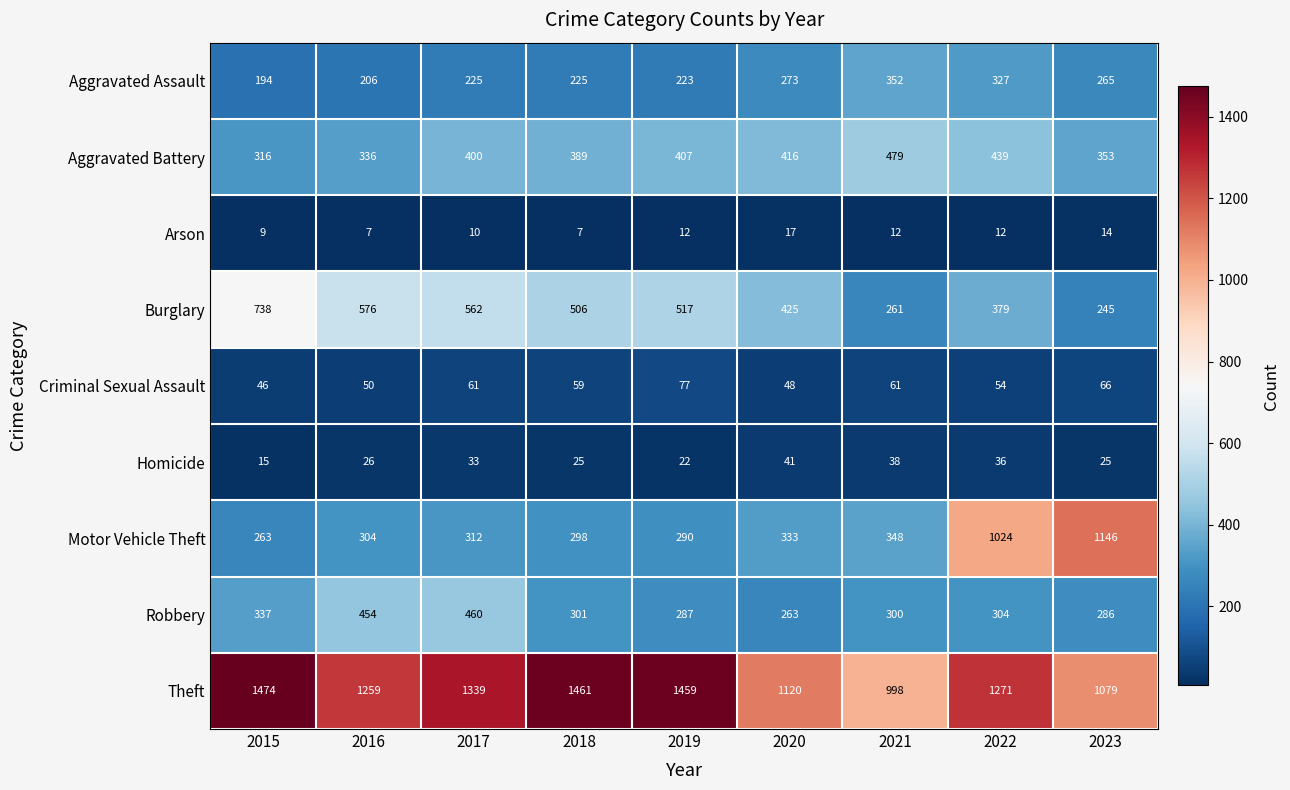

What is the difference between the second highest and second lowest values in the Aggravated Battery series?

103